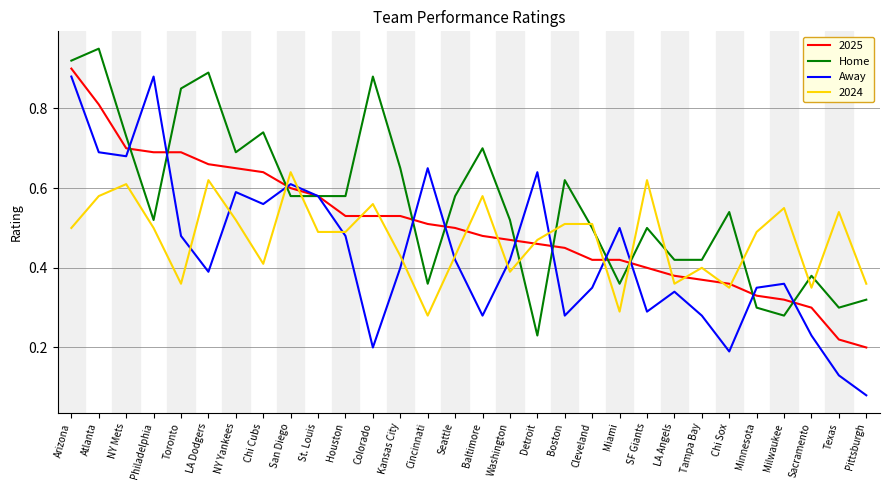

What are all the series names shown in the legend?

2025, Home, Away, 2024